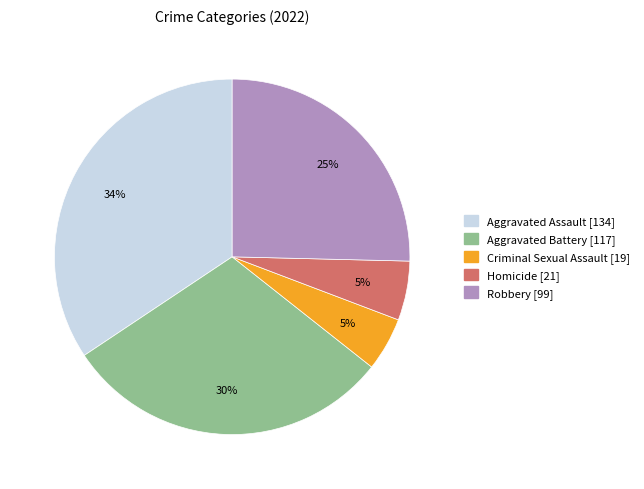

Which has a higher value, Aggravated Battery or Criminal Sexual Assault?

Aggravated Battery